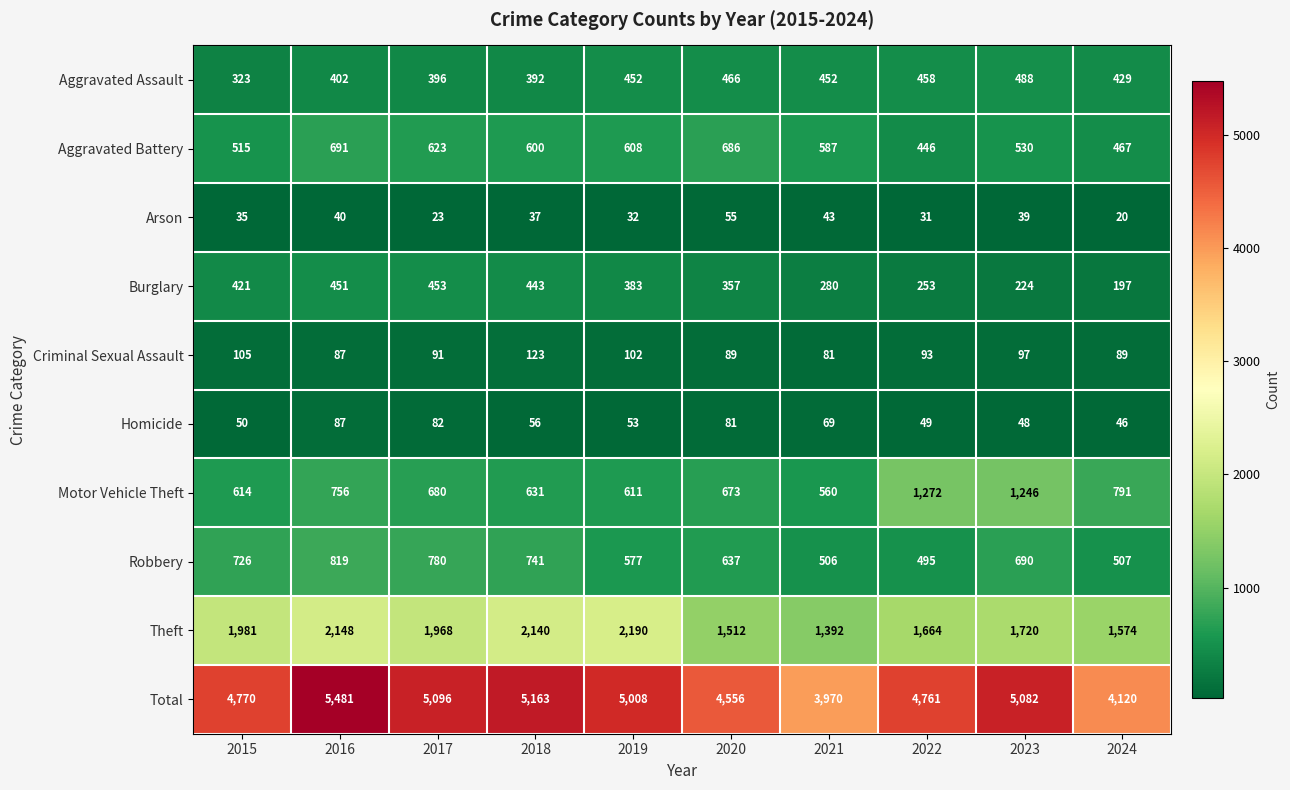

What is the difference between the highest and lowest values at 2018?

5126